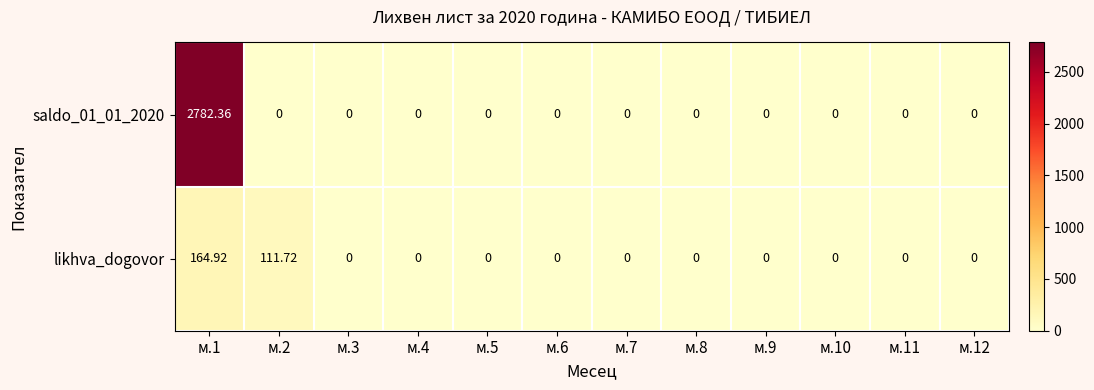

Between м.2 and м.12, which series saw the biggest shift?

likhva_dogovor